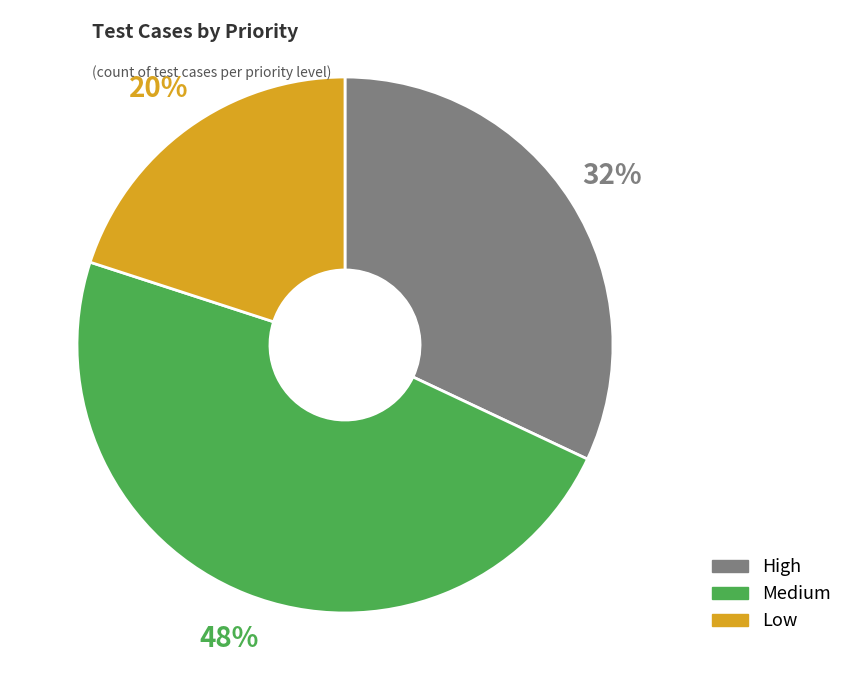

What is the smallest slice in the pie chart?

Low